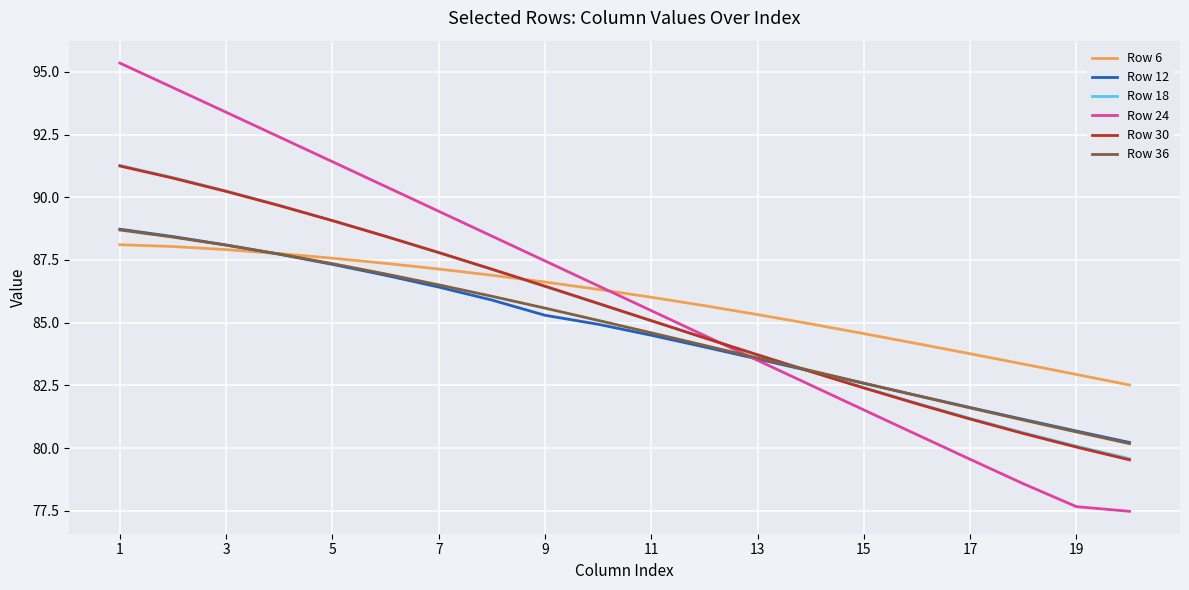

At how many categories does at least one series exceed 92?

4